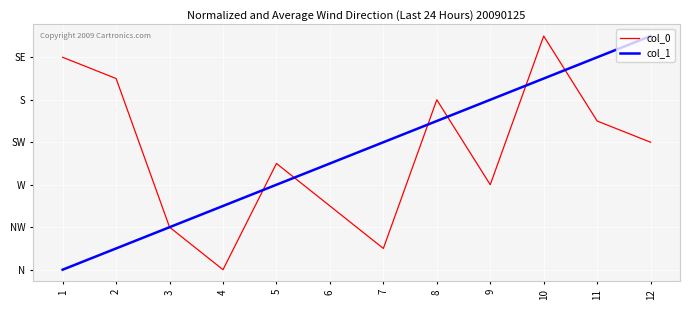

Does the chart display data point markers on the line(s)?

No